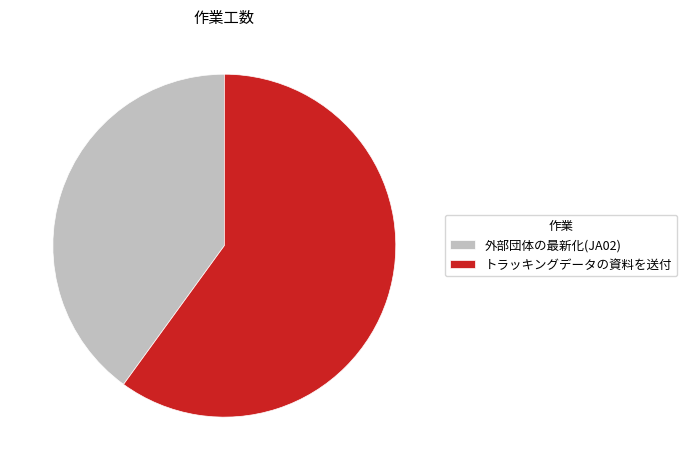

Which category accounts for the majority?

トラッキングデータの資料を送付